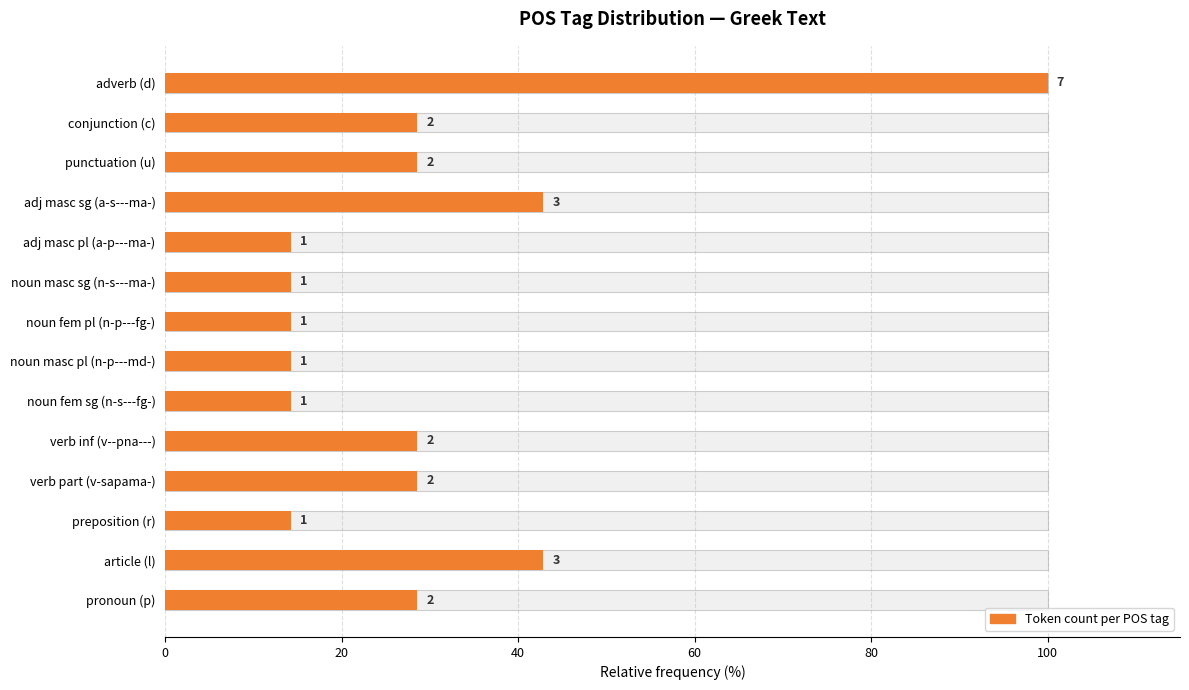

Reading right to left, what are all the values shown in this chart?

28.6	42.9	14.3	28.6	28.6	14.3	14.3	14.3	14.3	14.3	42.9	28.6	28.6	100.0